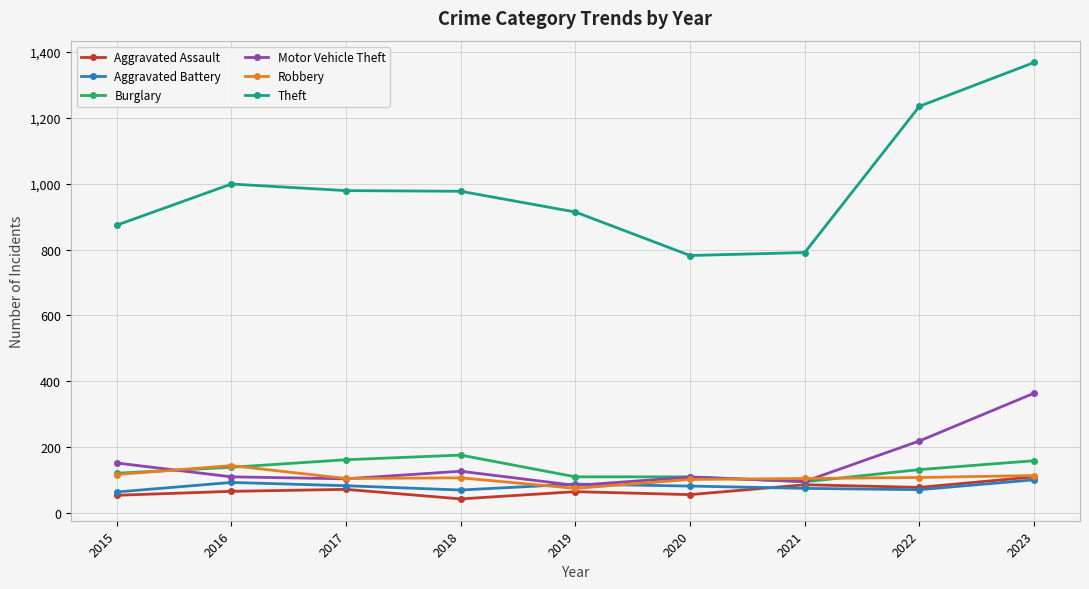

True or false: Motor Vehicle Theft has more than 2 points higher than both neighbors.

False